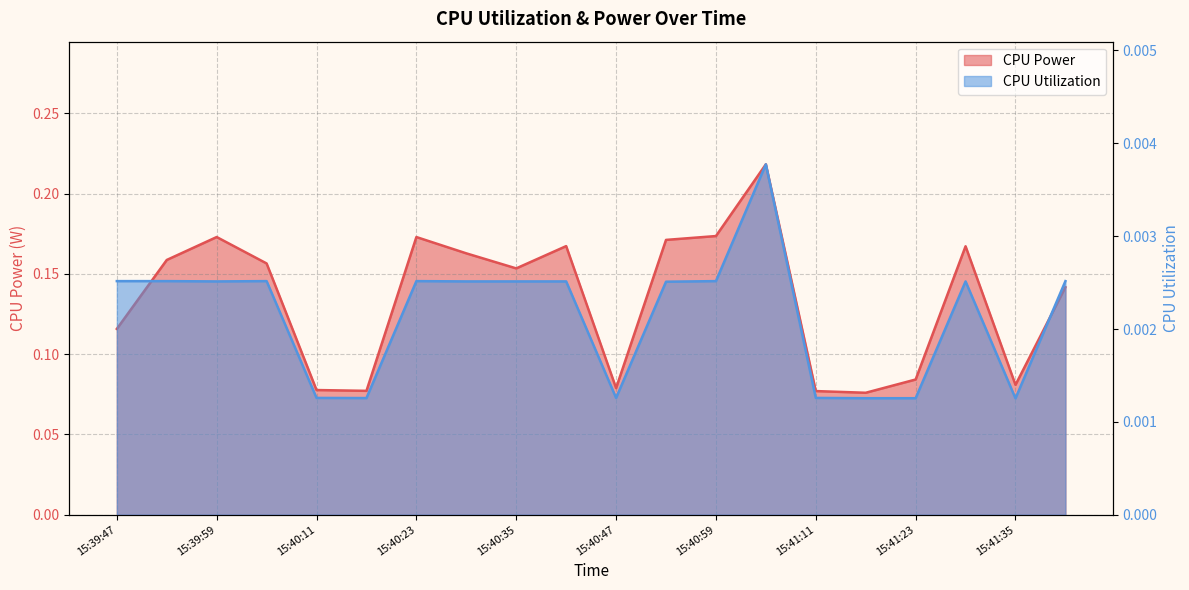

Reading left to right, transcribe all the data shown in this chart.

CPU Power: 15:39:47=0.1	15:39:53=0.2	15:39:59=0.2	15:40:05=0.2	15:40:11=0.1	15:40:17=0.1	15:40:23=0.2	15:40:29=0.2	15:40:35=0.2	15:40:41=0.2	15:40:47=0.1	15:40:53=0.2	15:40:59=0.2	15:41:05=0.2	15:41:11=0.1	15:41:17=0.1	15:41:23=0.1	15:41:29=0.2	15:41:35=0.1	15:41:41=0.1
CPU Utilization: 15:39:47=0.0	15:39:53=0.0	15:39:59=0.0	15:40:05=0.0	15:40:11=0.0	15:40:17=0.0	15:40:23=0.0	15:40:29=0.0	15:40:35=0.0	15:40:41=0.0	15:40:47=0.0	15:40:53=0.0	15:40:59=0.0	15:41:05=0.0	15:41:11=0.0	15:41:17=0.0	15:41:23=0.0	15:41:29=0.0	15:41:35=0.0	15:41:41=0.0